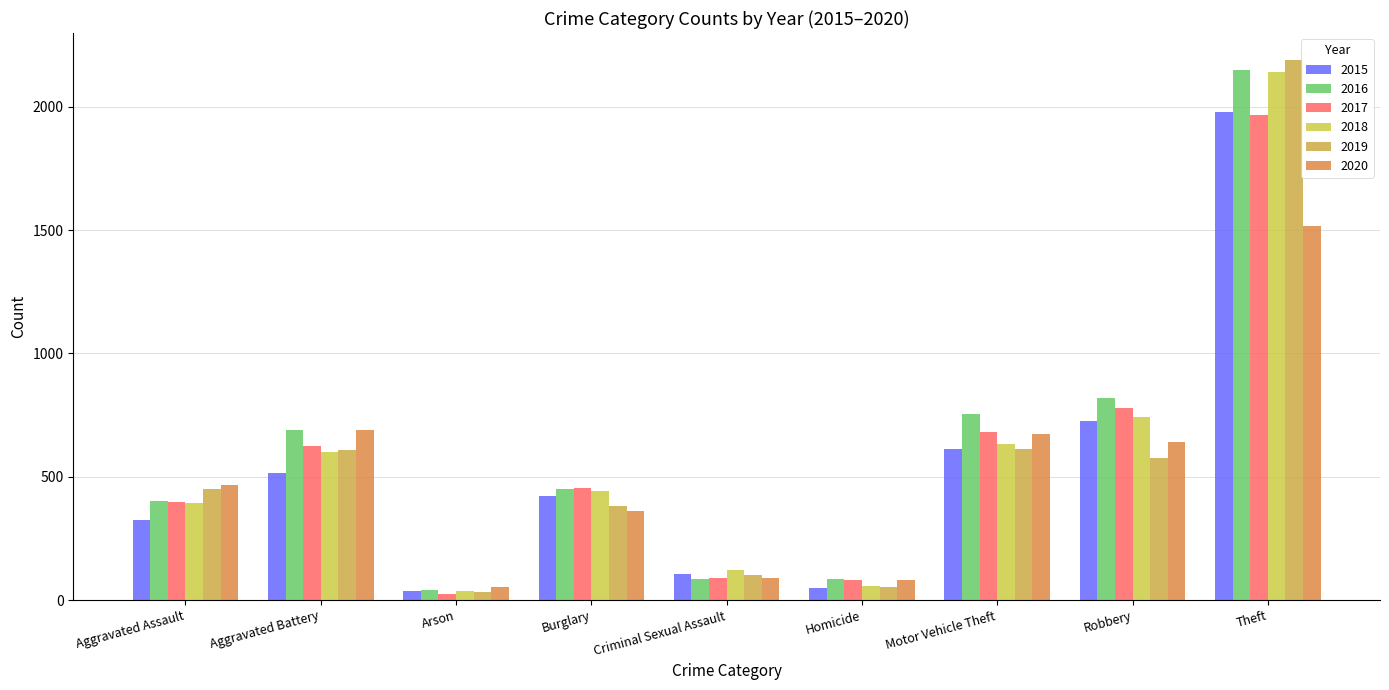

How many groups of bars are there?

9